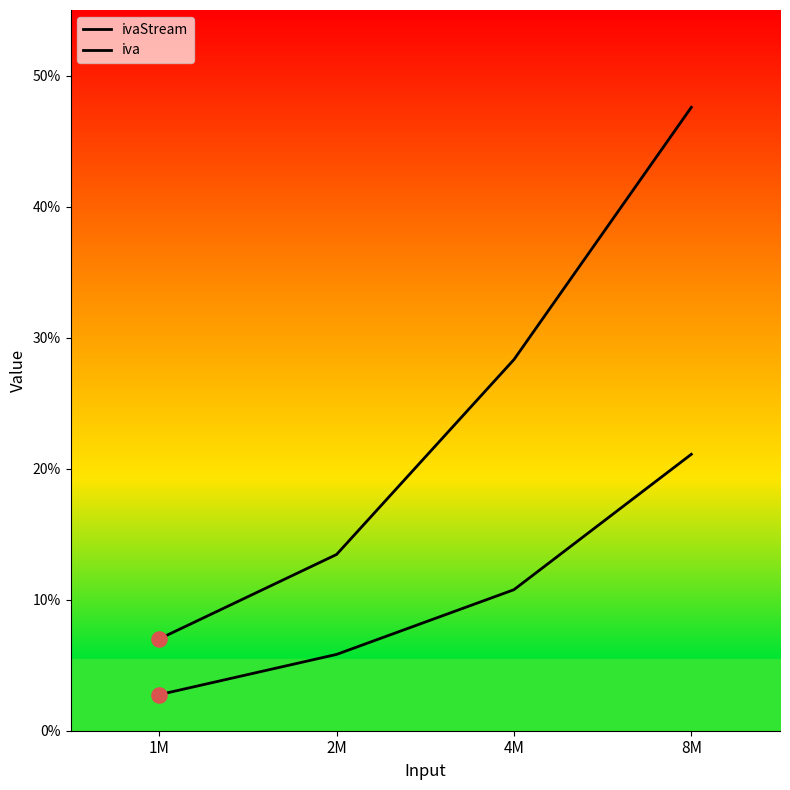

At how many categories does at least one series exceed 0?

4